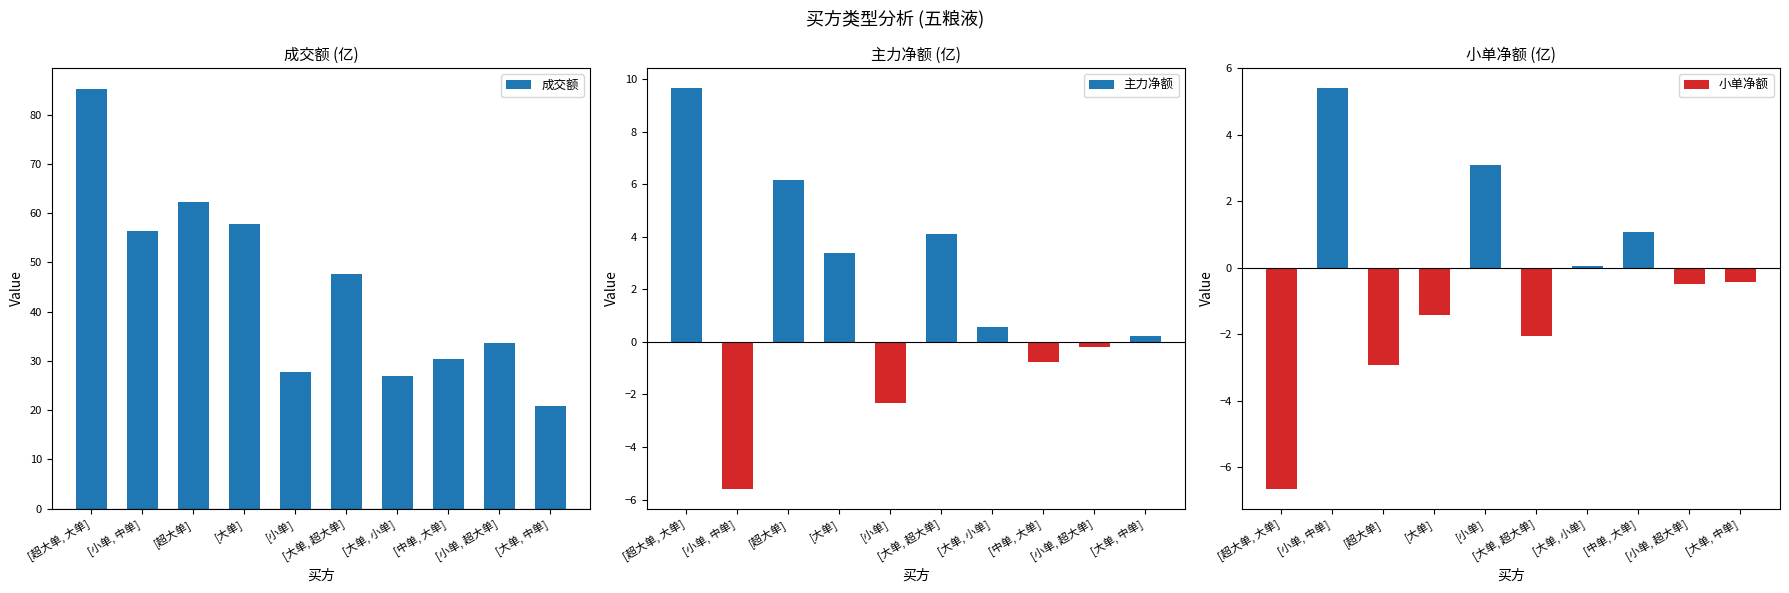

What is the difference between the maximum and minimum values in the 成交额 series?

64.4